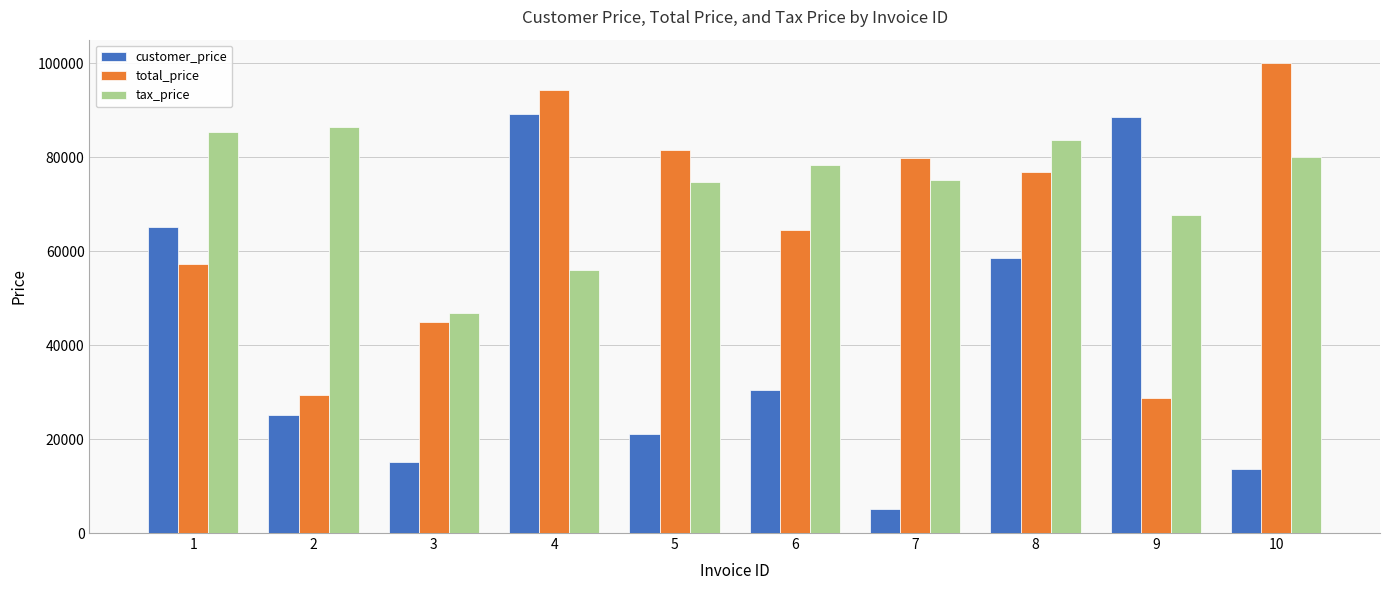

Where is tax_price nearest to the value 66590?

9